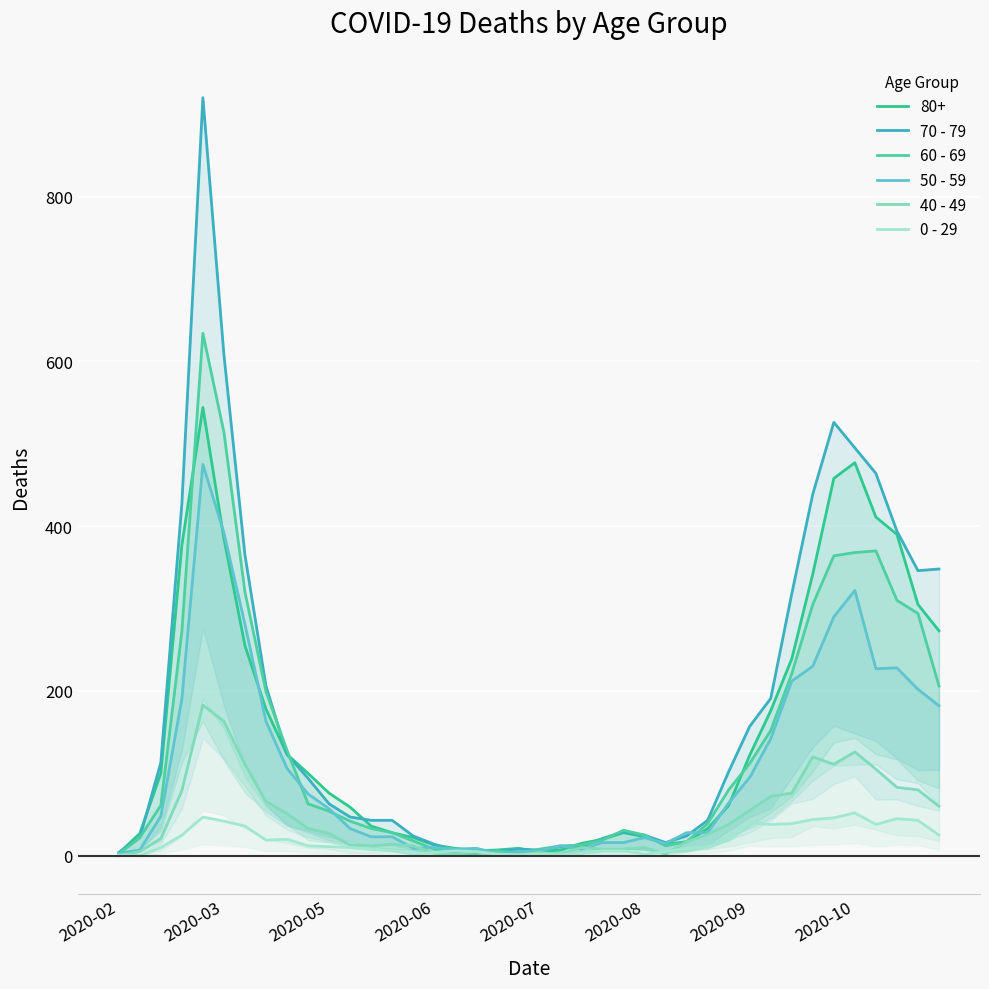

What is the difference between the maximum and minimum values in the 60 - 69 series?

632